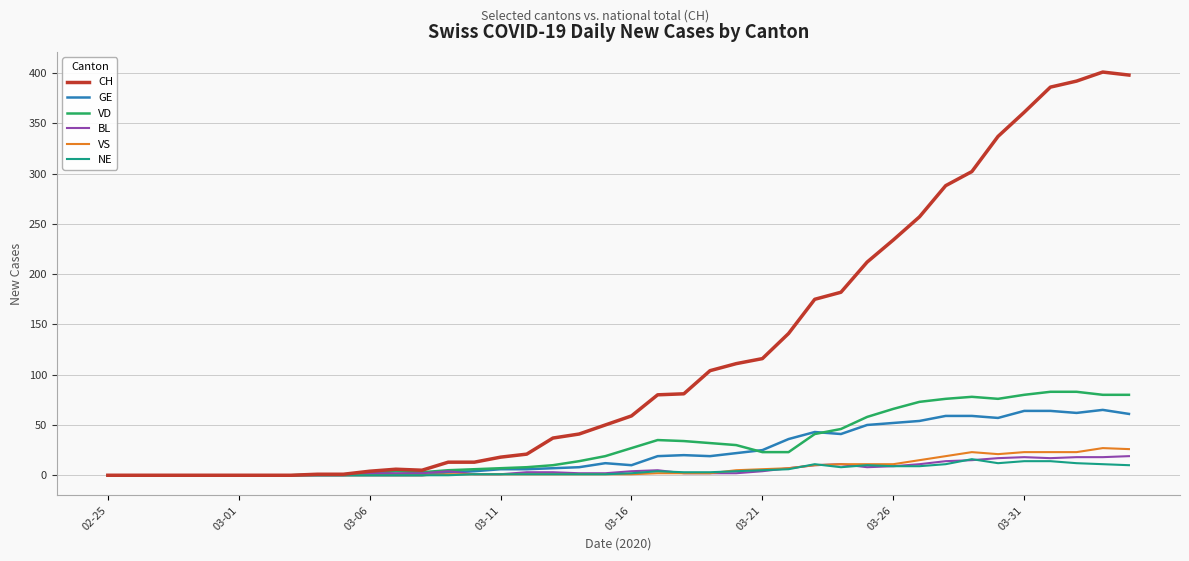

Which series has the largest range (max minus min)?

CH